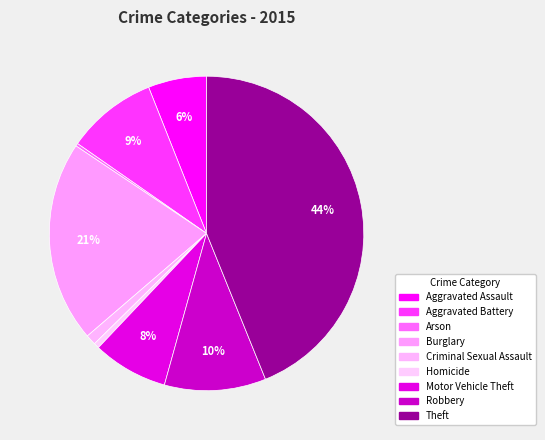

To the nearest percent, what portion does Robbery represent?

10%